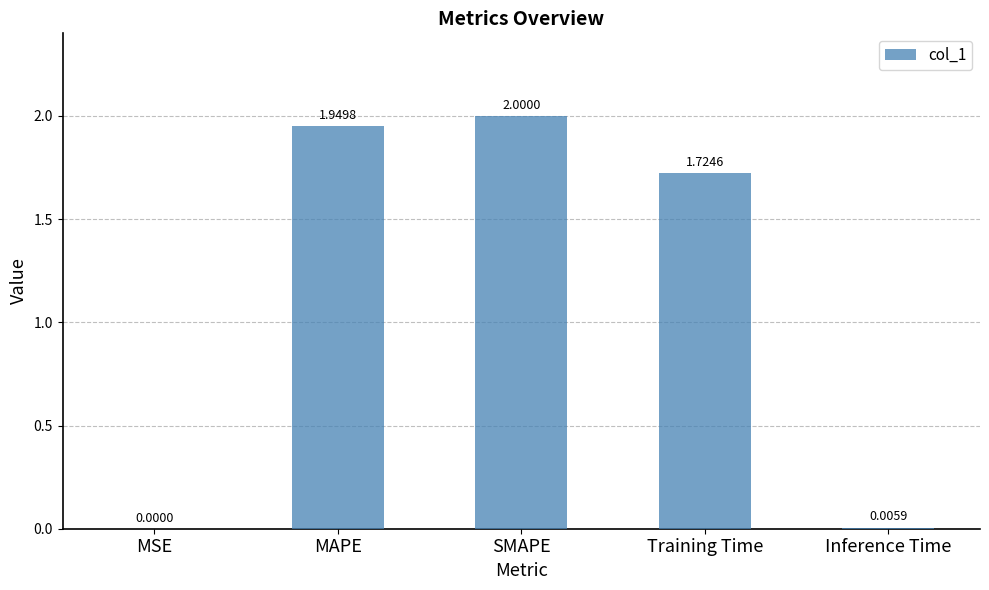

Count the number of categories in the chart.

5